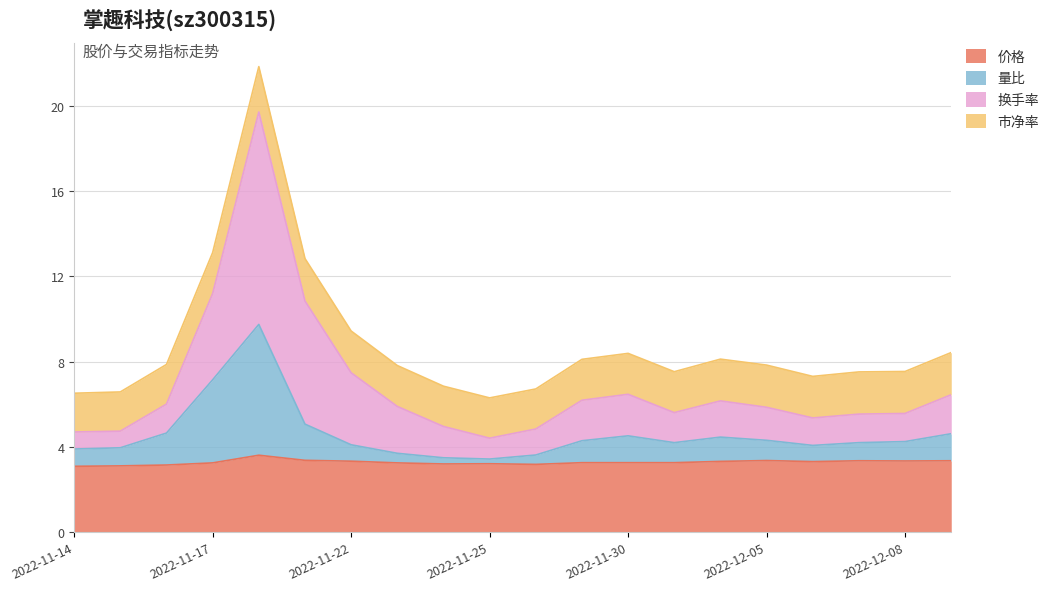

What is the total value across all series at 2022-11-30?

8.4